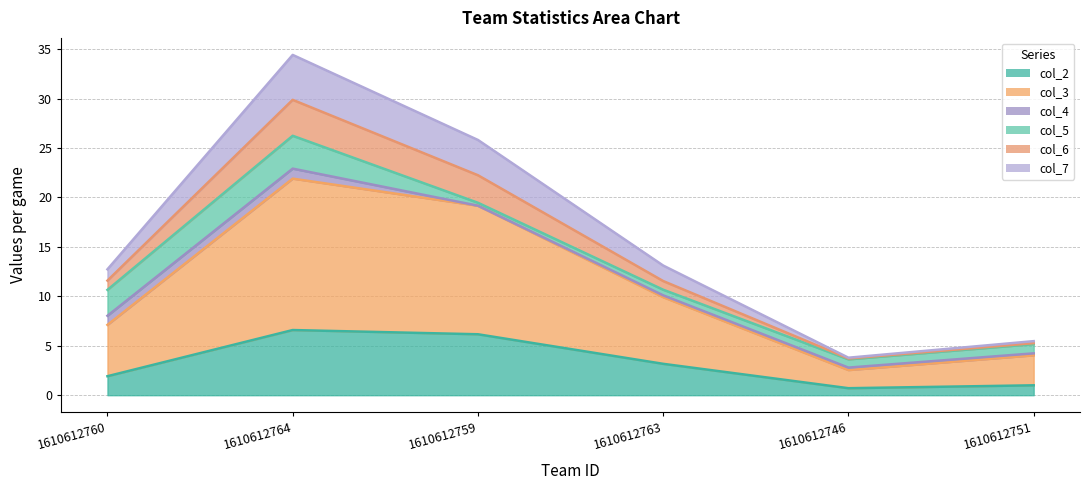

At which category is the sum across all series the highest?

1610612764